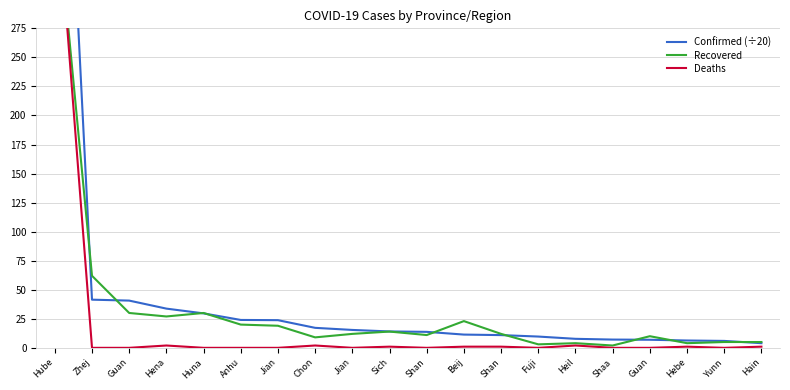

True or false: Recovered and Confirmed (÷20) intersect in this chart.

True